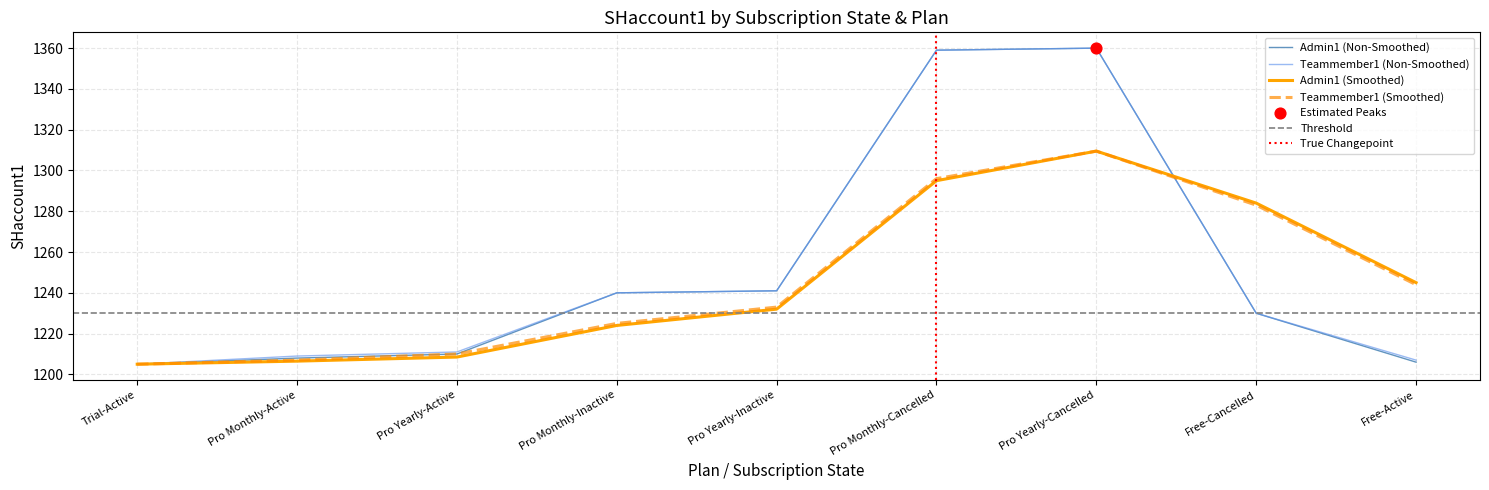

Which series contains the lowest Y value?

Admin1